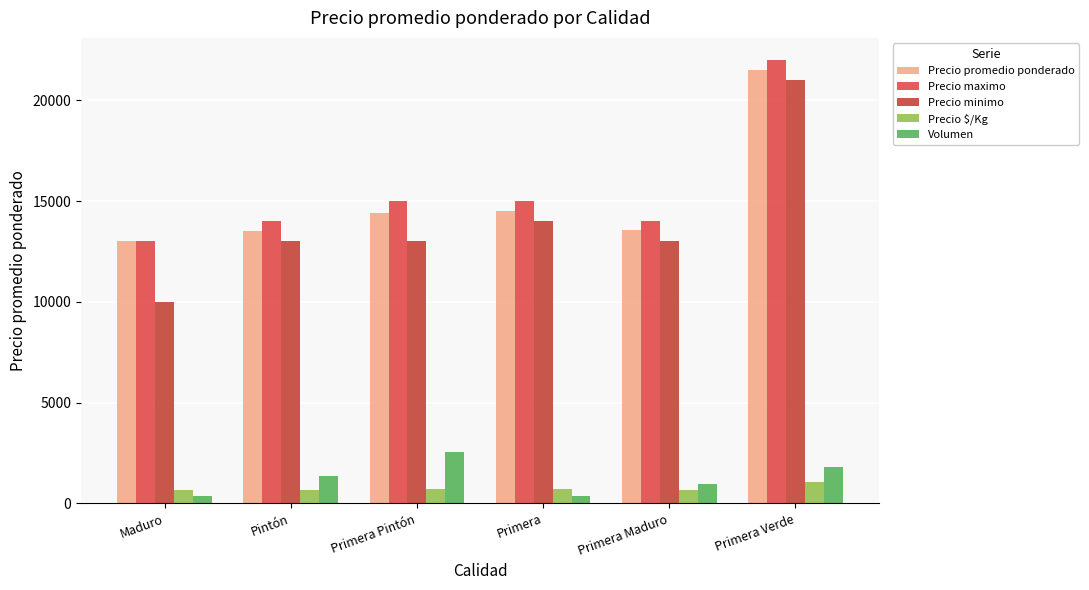

Reading right to left, what are all the values shown in this chart?

Precio promedio ponderado: Primera Verde=21516	Primera Maduro=13588	Primera=14500	Primera Pintón=14415	Pintón=13500	Maduro=13000
Precio maximo: Primera Verde=22000	Primera Maduro=14000	Primera=15000	Primera Pintón=15000	Pintón=14000	Maduro=13000
Precio minimo: Primera Verde=21000	Primera Maduro=13000	Primera=14000	Primera Pintón=13000	Pintón=13000	Maduro=10000
Precio $/Kg: Primera Verde=1076	Primera Maduro=679	Primera=725	Primera Pintón=721	Pintón=675	Maduro=650
Volumen: Primera Verde=1820	Primera Maduro=970	Primera=366	Primera Pintón=2530	Pintón=1360	Maduro=350